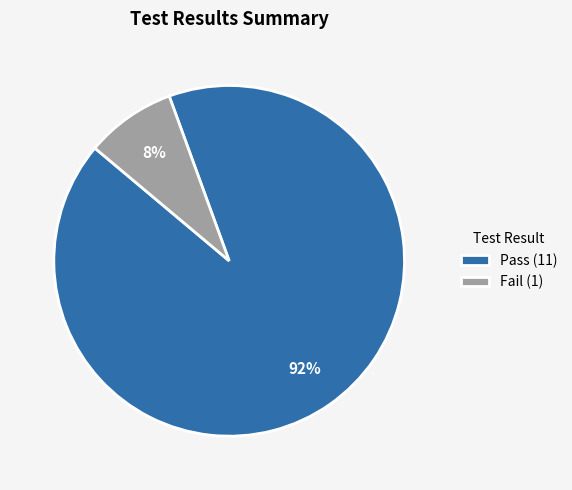

What is the largest slice in the pie chart?

Pass